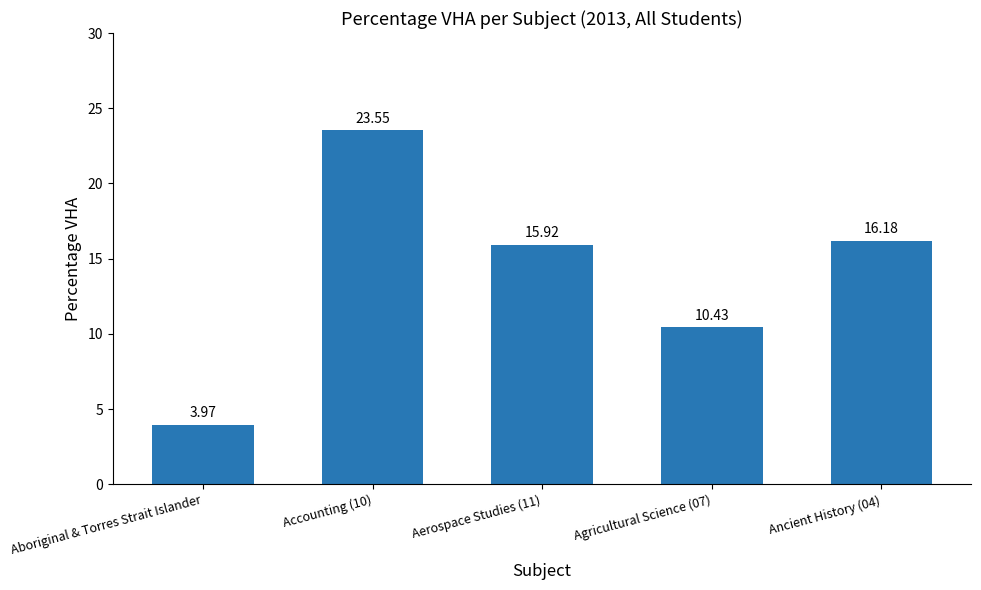

At which category does the chart reach its minimum across all series?

Aboriginal & Torres Strait Islander